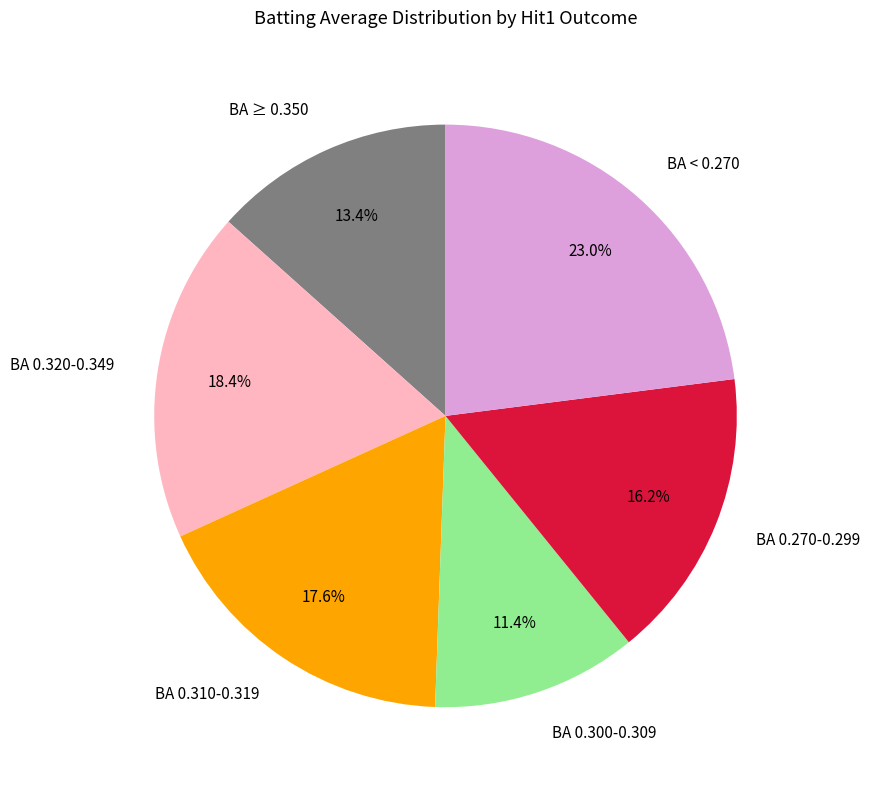

Which has a higher value, BA 0.300-0.309 or BA 0.270-0.299?

BA 0.270-0.299